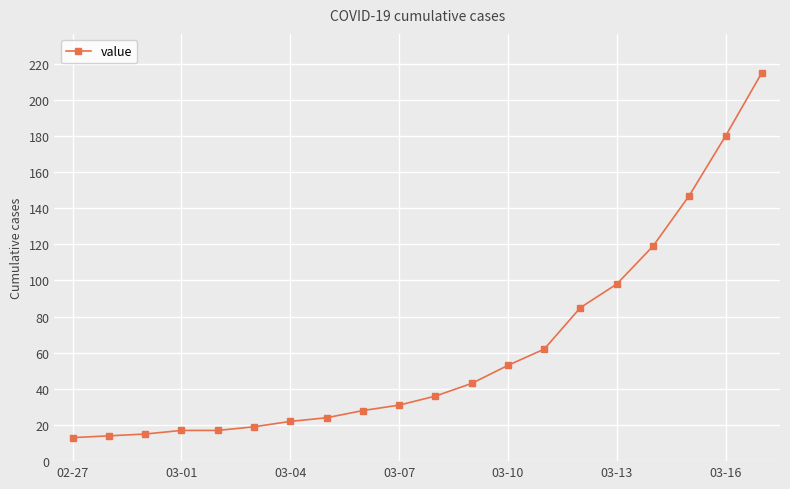

What is the average value?

62